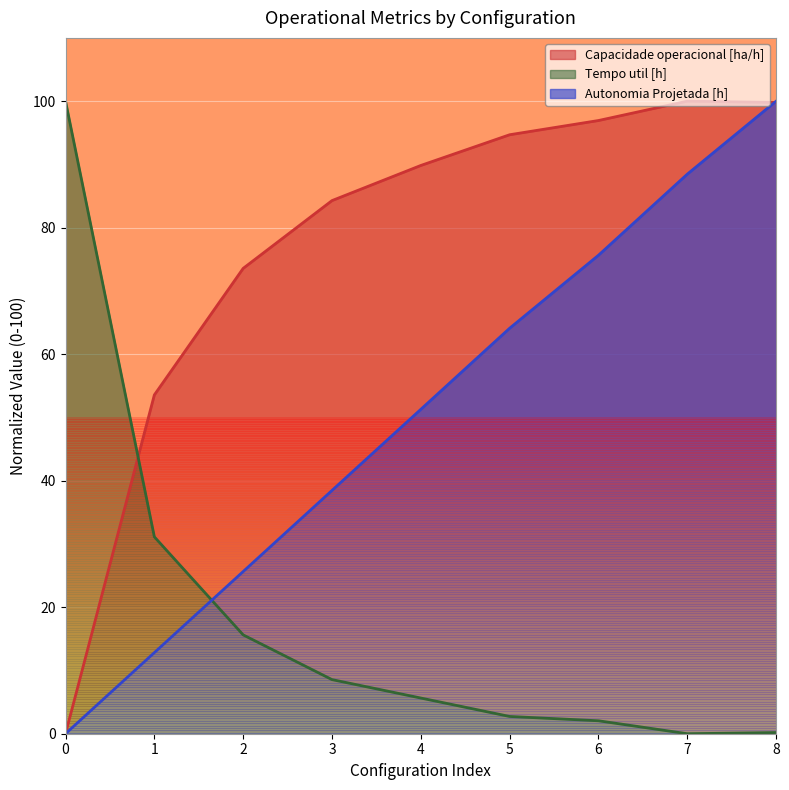

How many intersections are there between Capacidade operacional [ha/h] and Tempo util [h]?

1